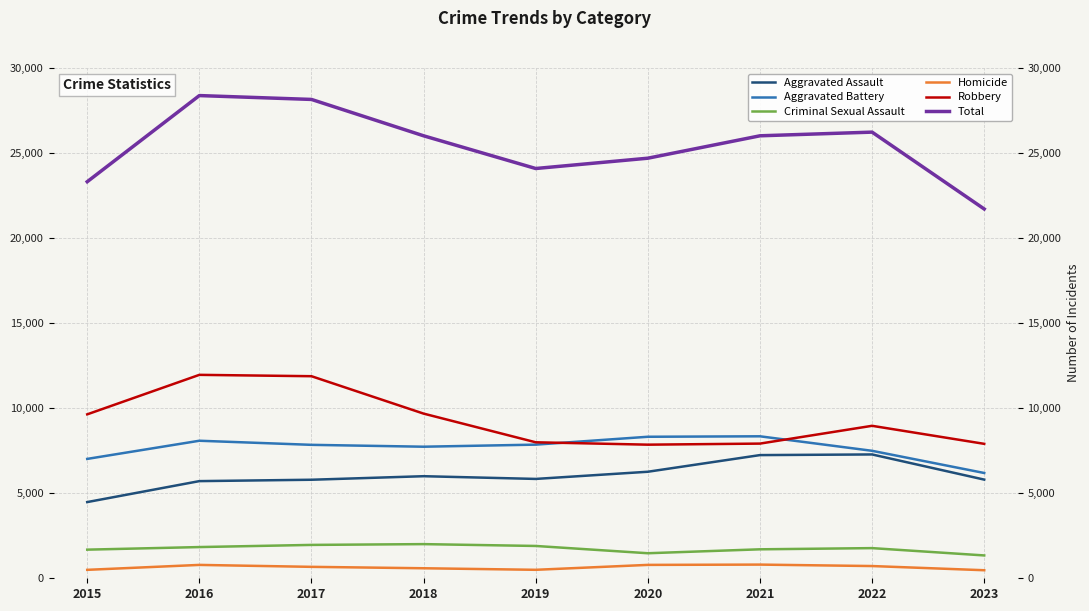

Where is Homicide nearest to the value 638?

2017